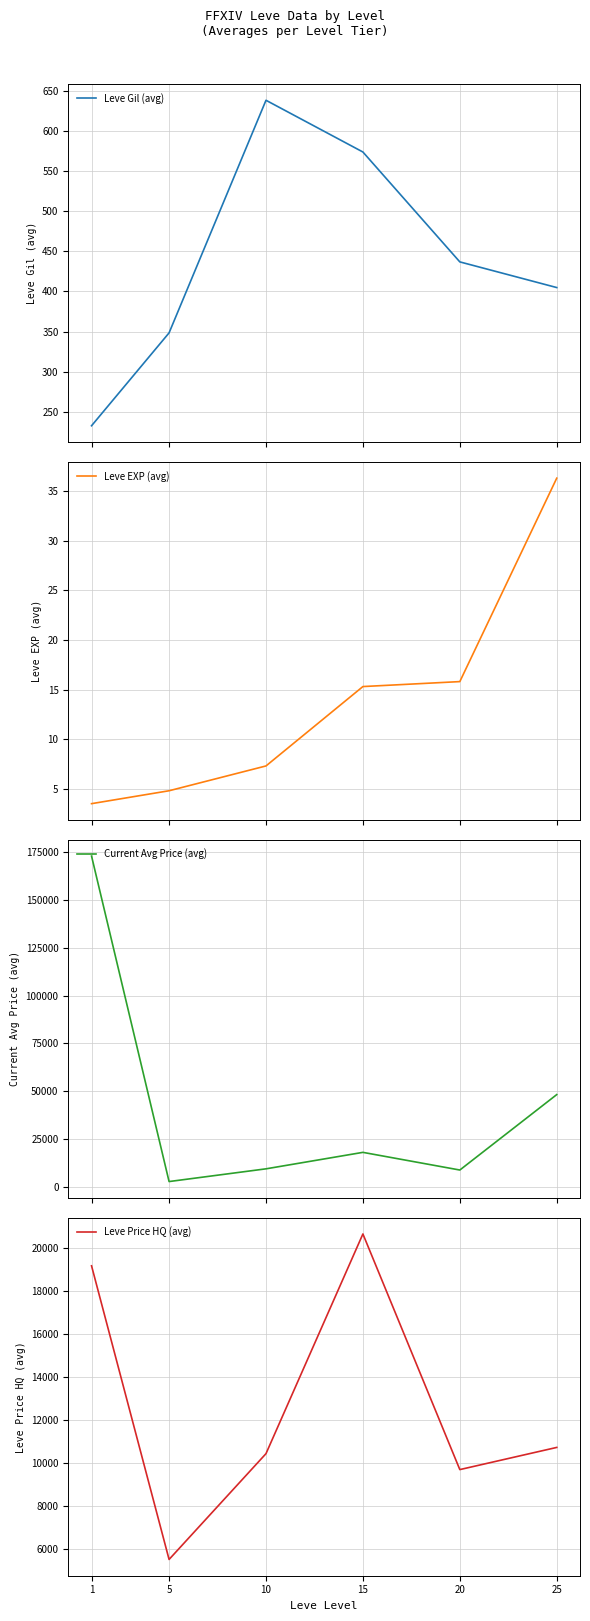

At which label does Leve Price HQ (avg) reach its minimum?

5